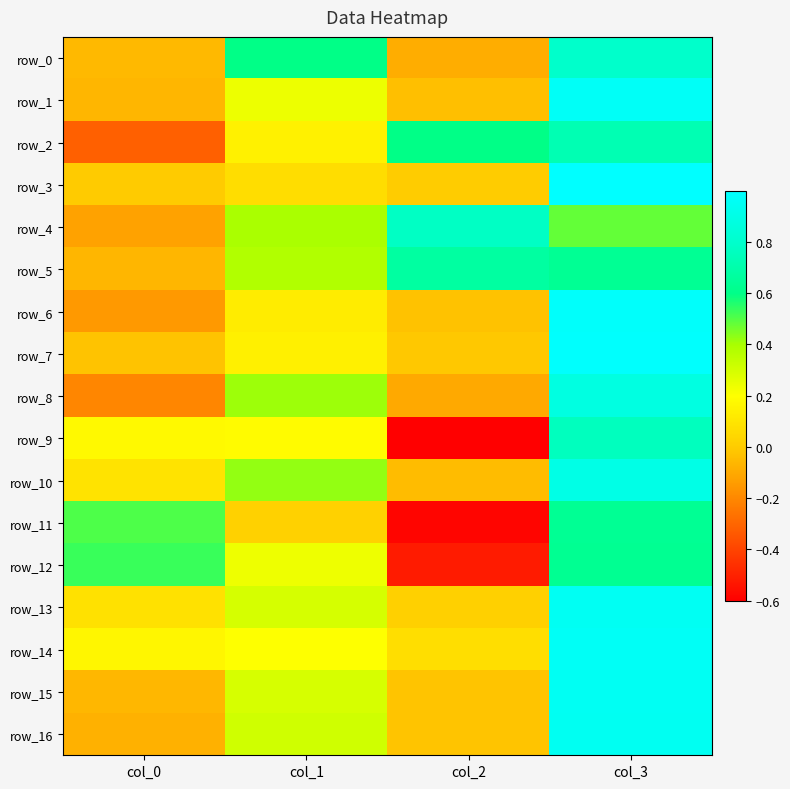

Reading left to right, transcribe all the data shown in this chart.

row_0: -0.1	0.6	-0.1	0.8
row_1: -0.1	0.2	-0.0	1.0
row_2: -0.3	0.1	0.6	0.7
row_3: -0.0	0.1	-0.0	1.0
row_4: -0.1	0.4	0.8	0.5
row_5: -0.1	0.4	0.7	0.6
row_6: -0.2	0.1	-0.0	1.0
row_7: -0.0	0.1	-0.0	1.0
row_8: -0.2	0.4	-0.1	0.9
row_9: 0.2	0.2	-0.6	0.8
row_10: 0.1	0.4	-0.0	0.9
row_11: 0.5	0.0	-0.6	0.6
row_12: 0.5	0.2	-0.5	0.6
row_13: 0.1	0.3	0.0	1.0
row_14: 0.2	0.2	0.1	1.0
row_15: -0.1	0.3	-0.0	1.0
row_16: -0.1	0.3	-0.0	0.9